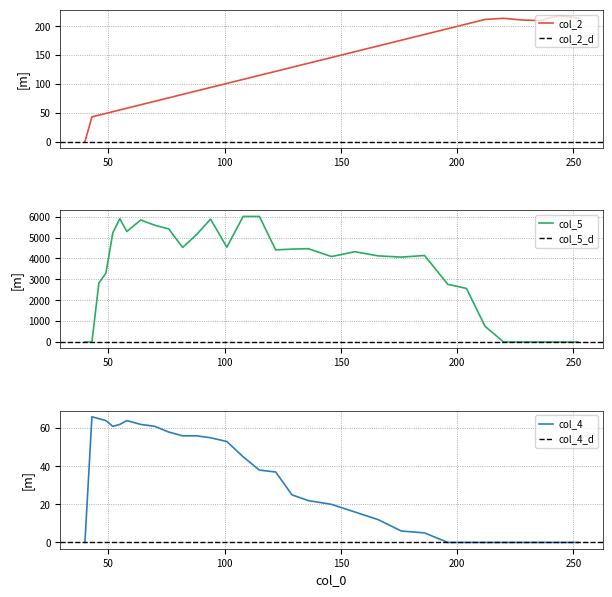

True or false: col_5 has more than 0 interior local peaks.

True